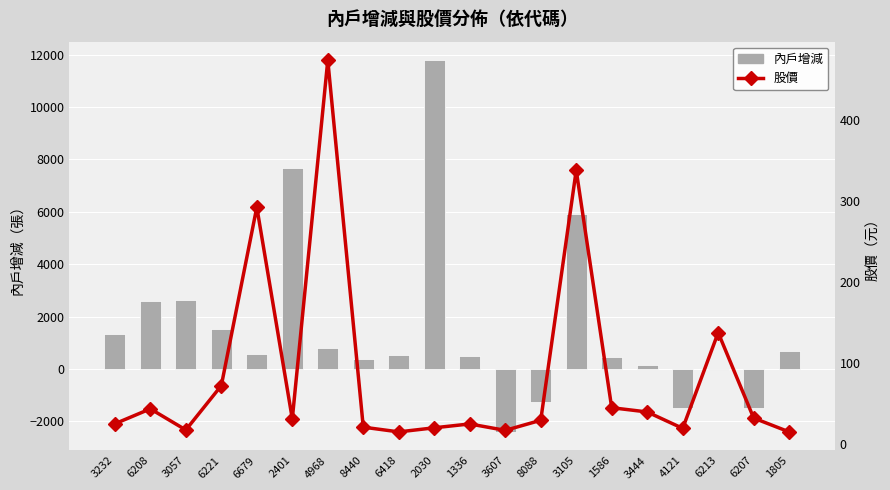

Reading left to right, list all the values displayed in this chart.

內戶增減: 3232=1352.0	6208=2605.0	3057=2629.0	6221=1520.0	6679=570.0	2401=7659.0	4968=802.0	8440=392.0	6418=531.0	2030=11783.0	1336=506.0	3607=-2400.0	8088=-1278.0	3105=5926.0	1586=477.0	3444=164.0	4121=-1499.0	6213=-51.0	6207=-1486.0	1805=680.0
股價: 3232=25.2	6208=43.6	3057=17.6	6221=72.2	6679=292.0	2401=31.2	4968=473.0	8440=21.1	6418=15.2	2030=20.2	1336=25.0	3607=17.1	8088=29.5	3105=337.5	1586=45.0	3444=39.8	4121=19.6	6213=137.5	6207=32.2	1805=15.2